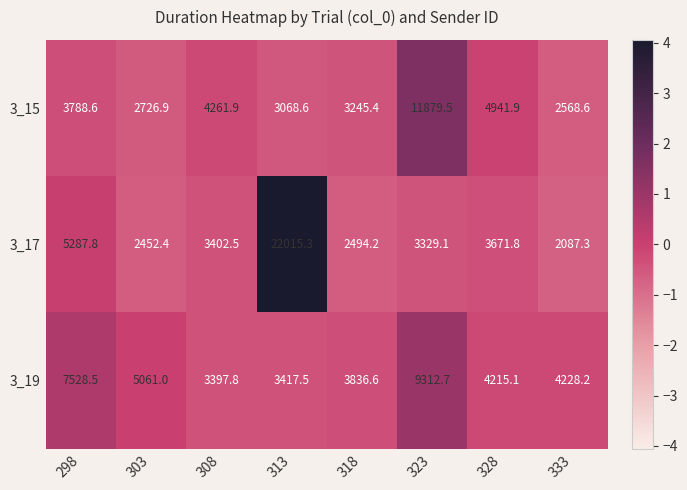

At 328, list the series in order from smallest to largest.

3_17, 3_19, 3_15